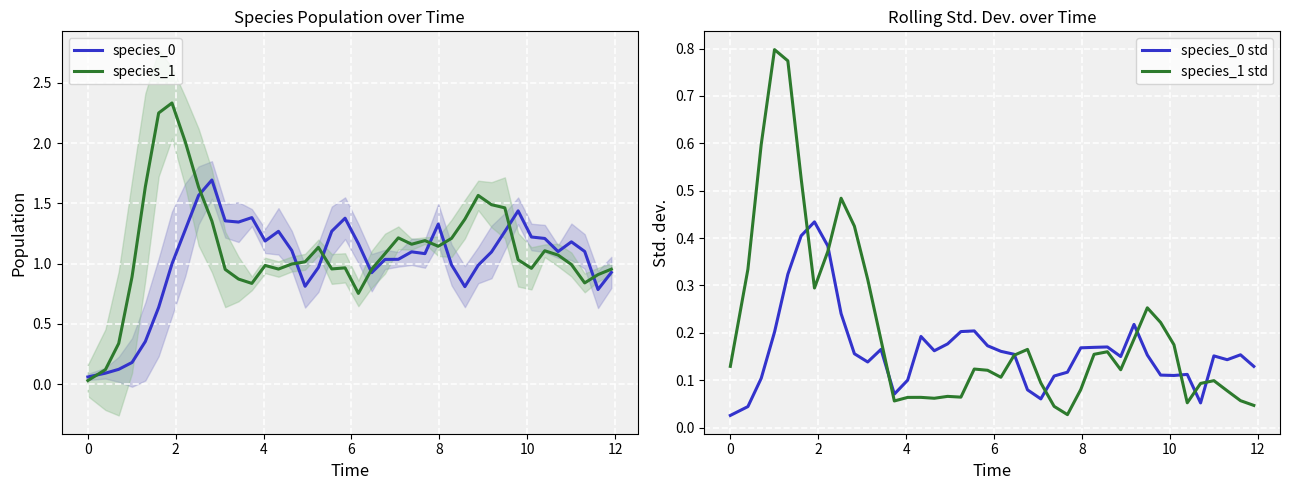

What is the highest value of the species_0 series?

1.7